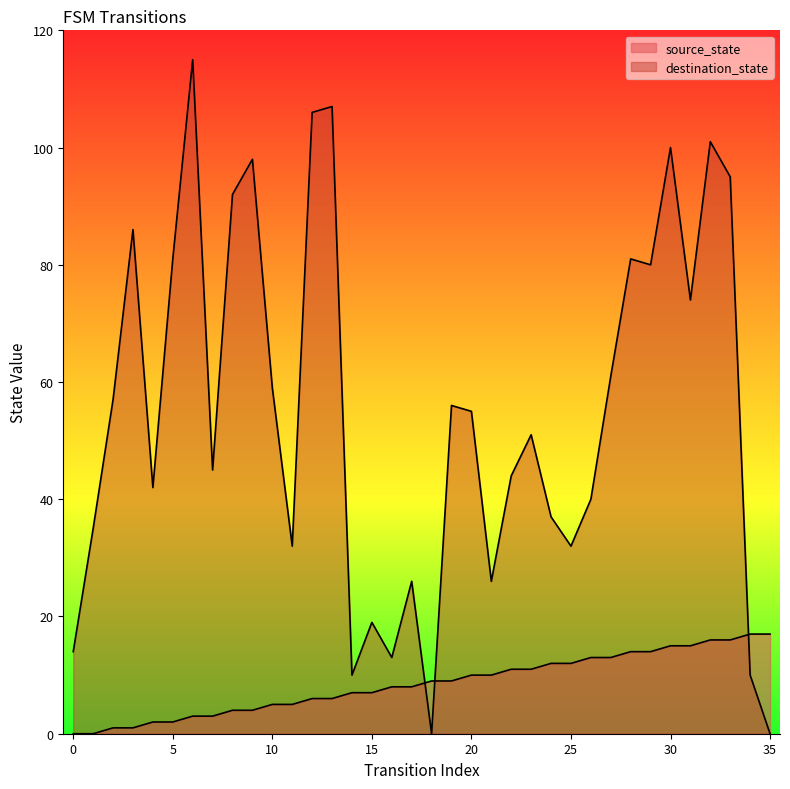

Is it true that destination_state equals 12 at 25?

False